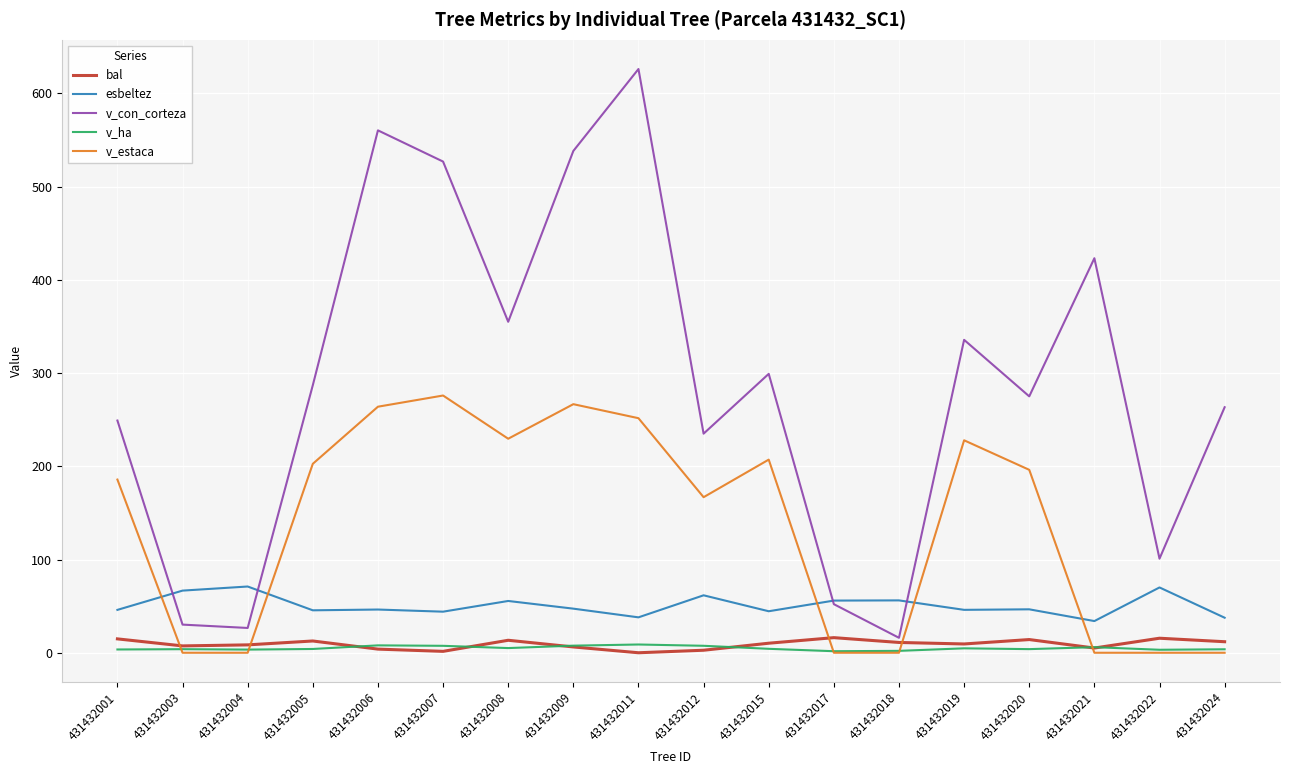

Is it true that bal equals 11.1 at 431432018?

True